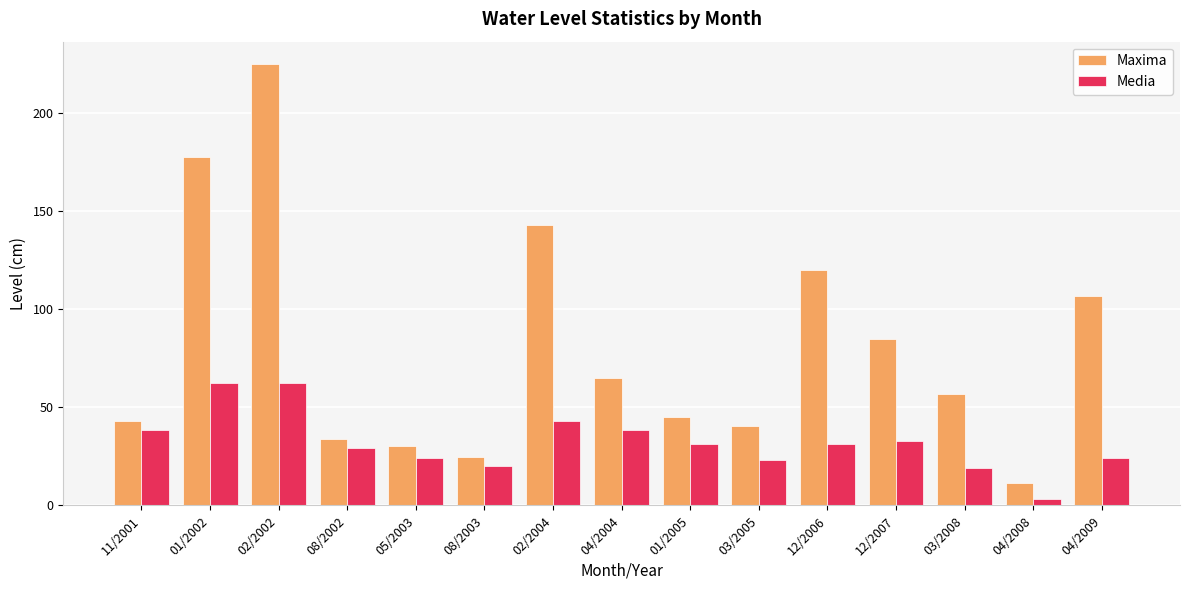

What is the lowest value of the Maxima series?

11.5